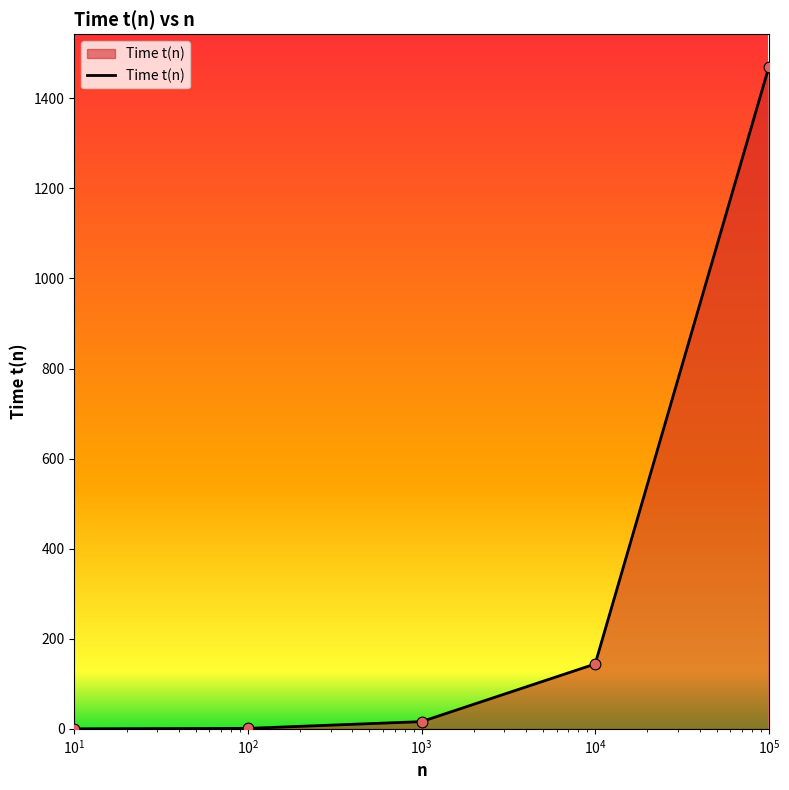

True or false: the data has more than 2 interior local peaks.

False